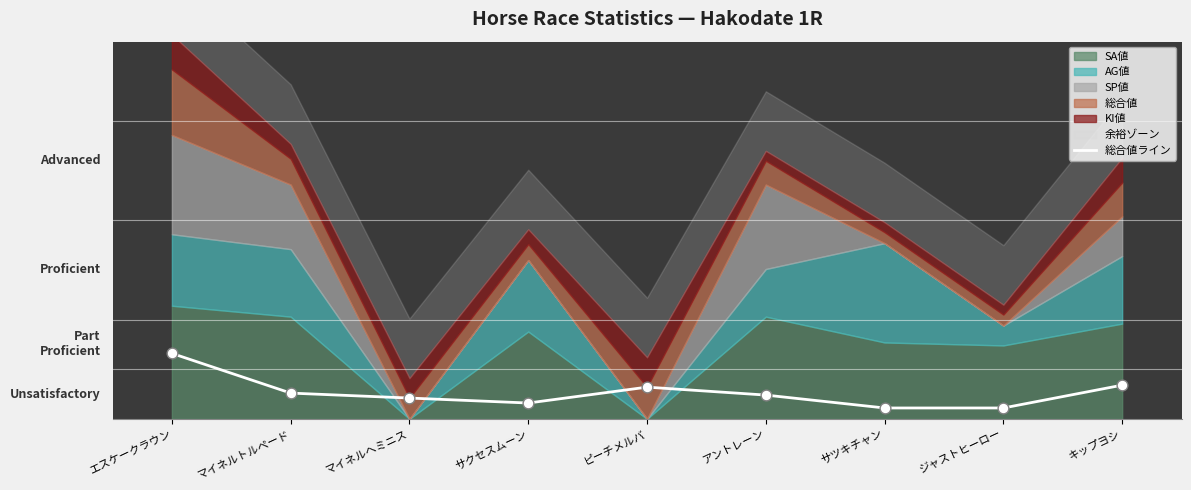

Approximately how many times larger is the value at ピーチメルバ compared to ジャストヒーロー?

2.9